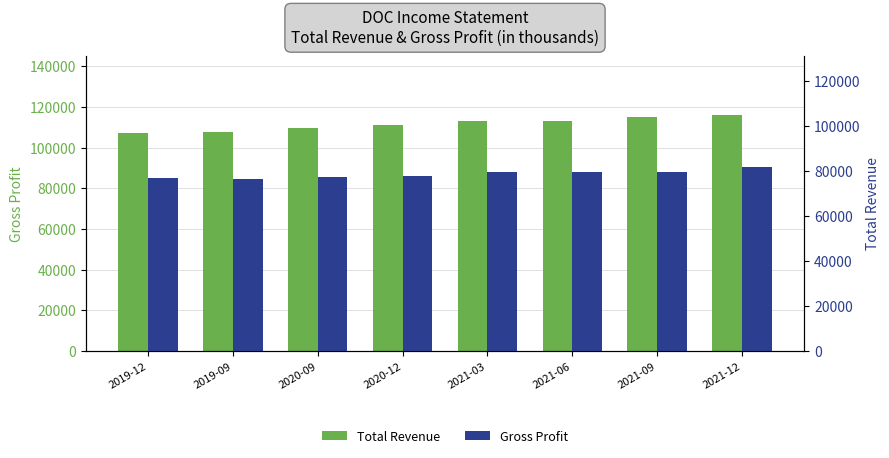

Which category has the highest value in the Total Revenue series?

2021-12